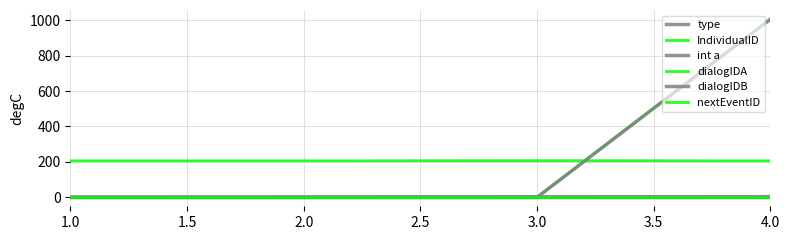

Rank the series by their maximum value, from highest to lowest.

dialogIDA, dialogIDB, IndividualID, type, int a, nextEventID